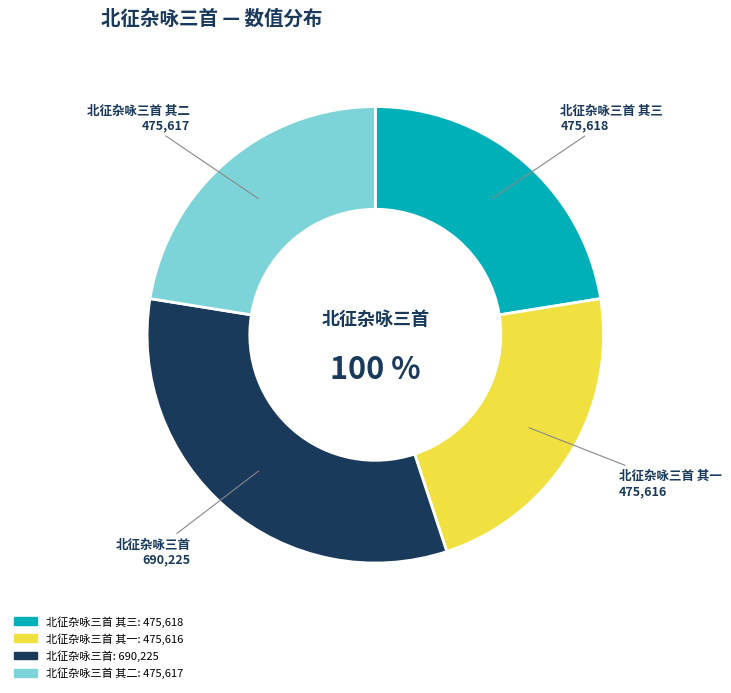

The 北征杂咏三首 slice represents 44% of the pie. True or false?

False